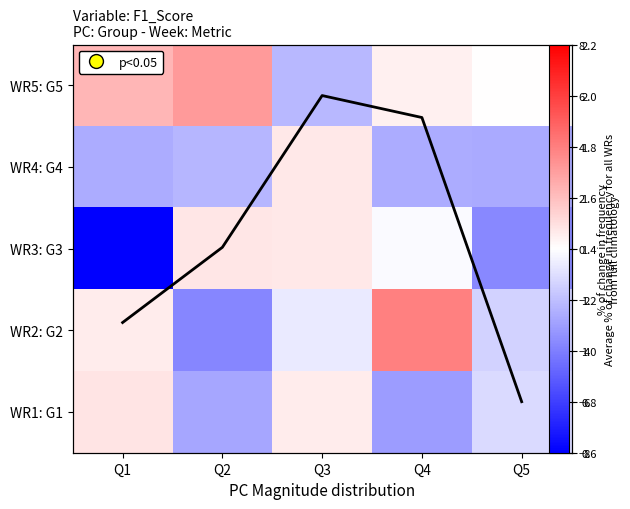

List the series in order of their peak value, lowest first.

WR4: G4, WR3: G3, WR1: G1, avg, WR5: G5, WR2: G2